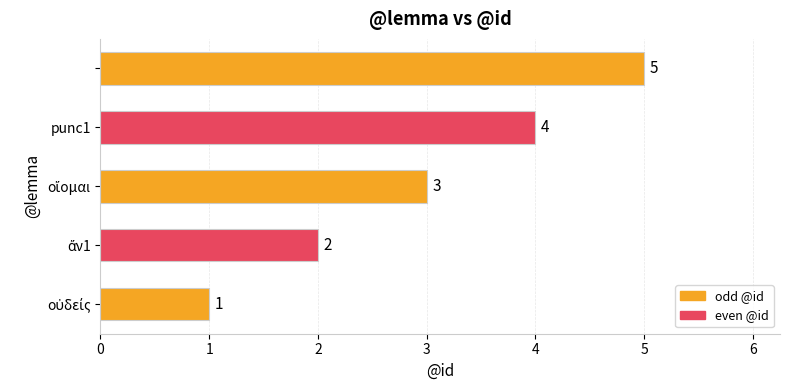

How many values are between 2 and 4?

3